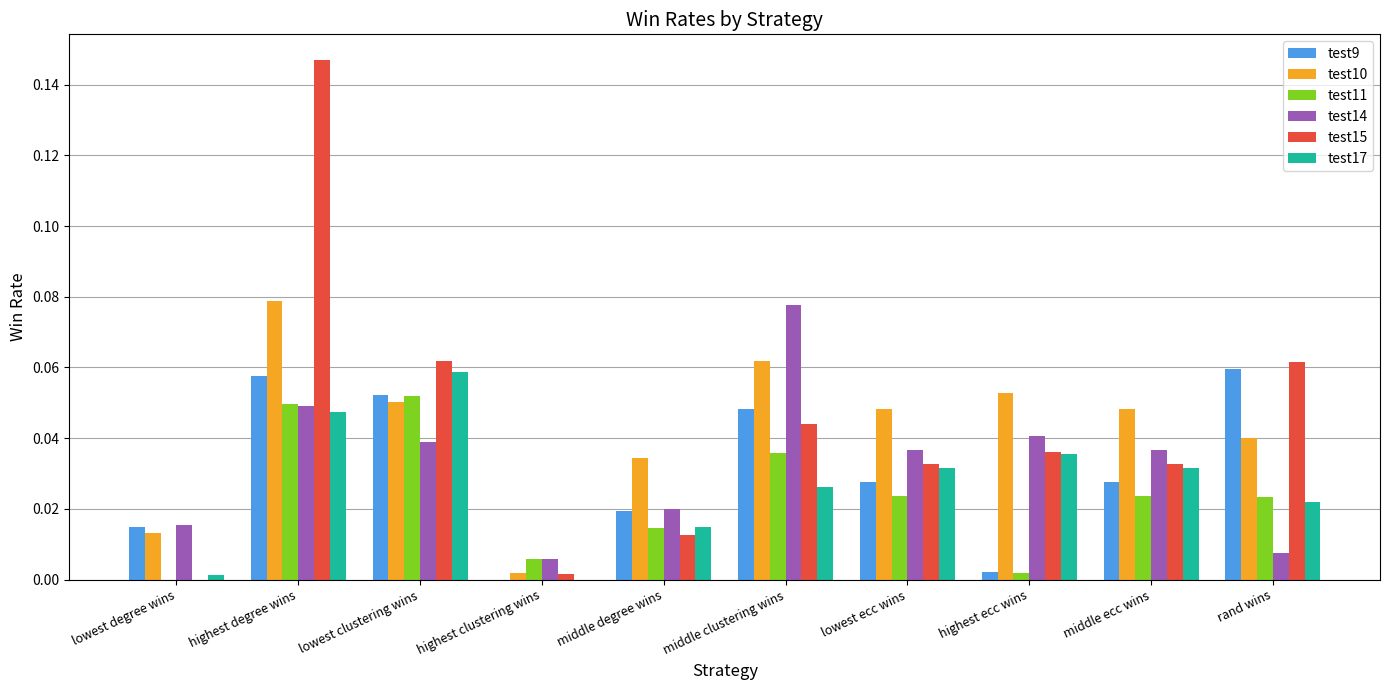

How many groups of bars are there?

10